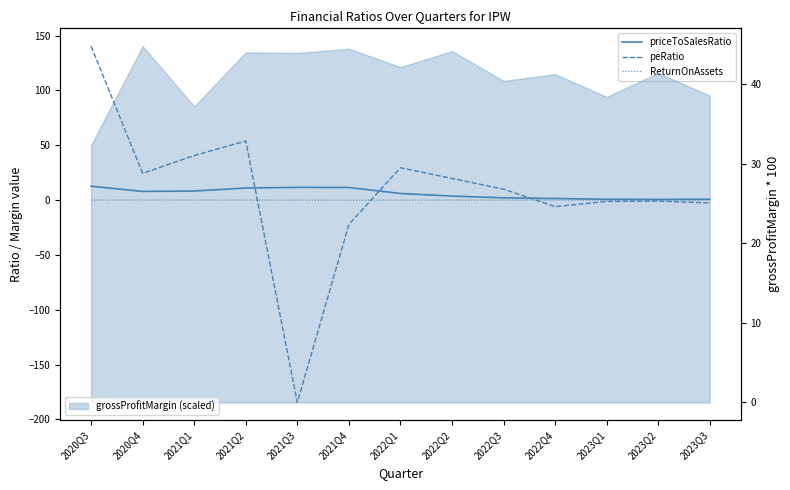

What is the total value across all series at 2022Q2?

23.5